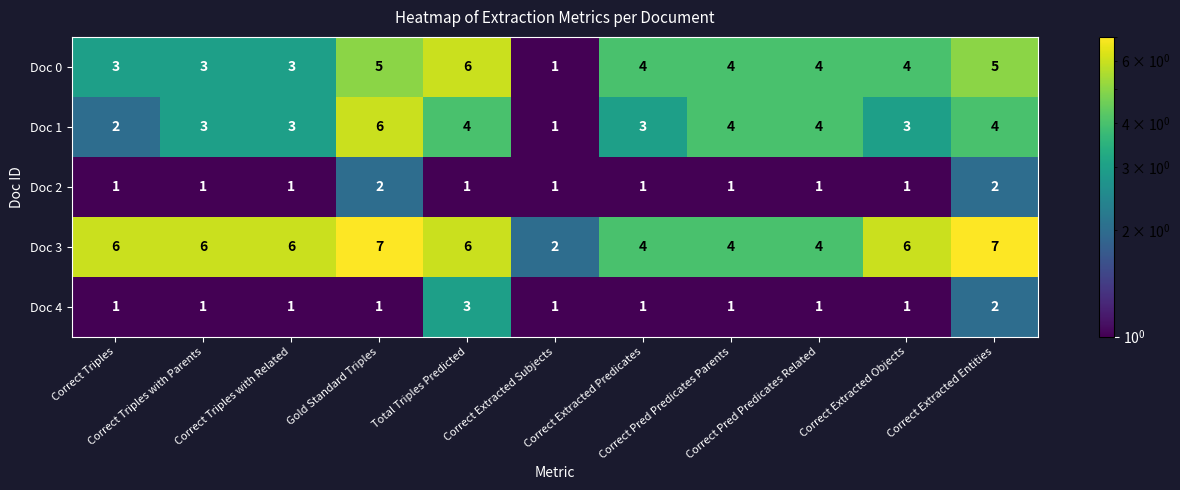

What is the maximum value shown in the chart?

7